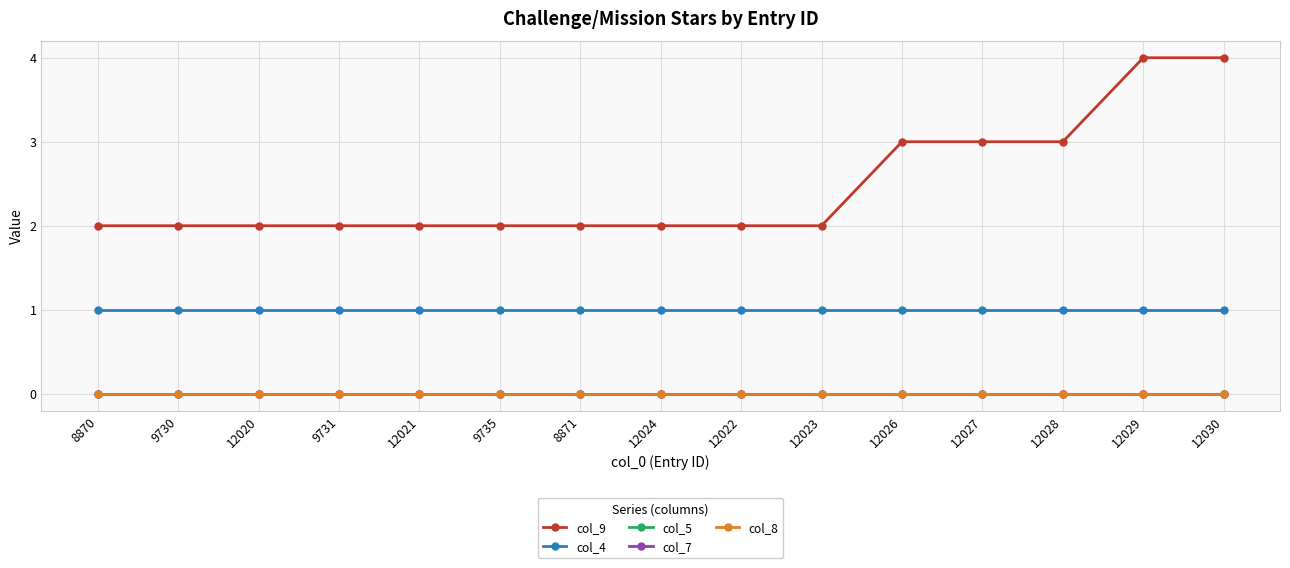

What is the difference between the highest and lowest values at 12027?

3